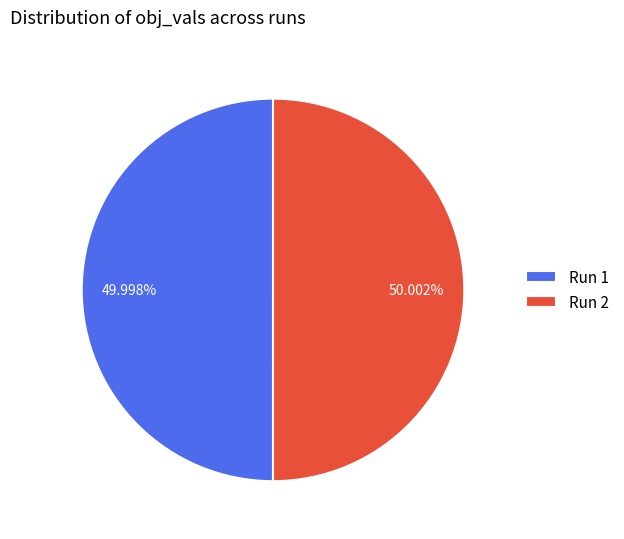

Do Run 1 and Run 2 together represent more than half of the pie?

Yes